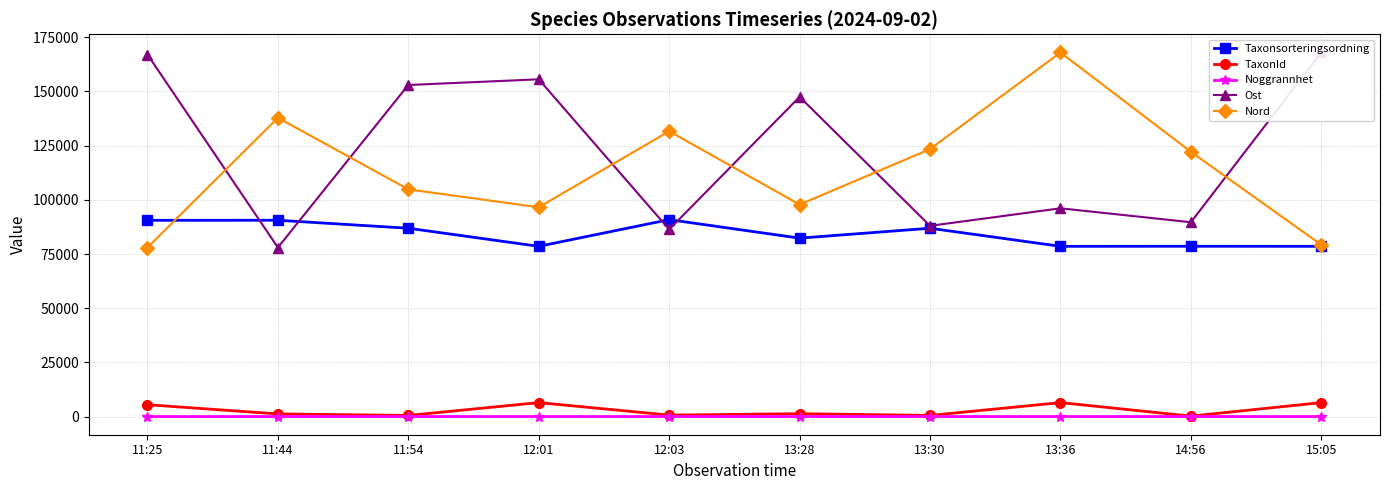

How many data points in Nord are above 122174?

5